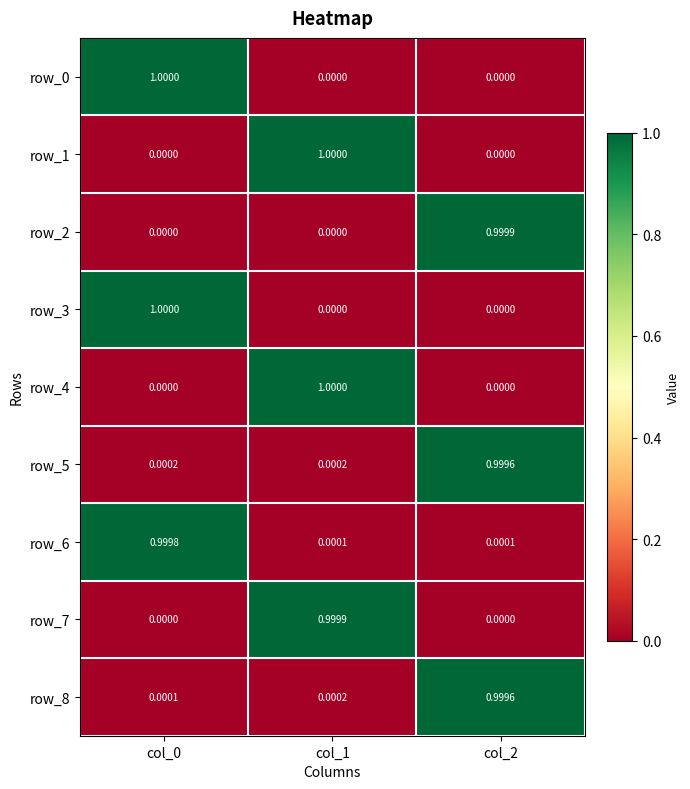

Is the value of row_6 at col_0 greater than the value of row_4 at col_2?

Yes